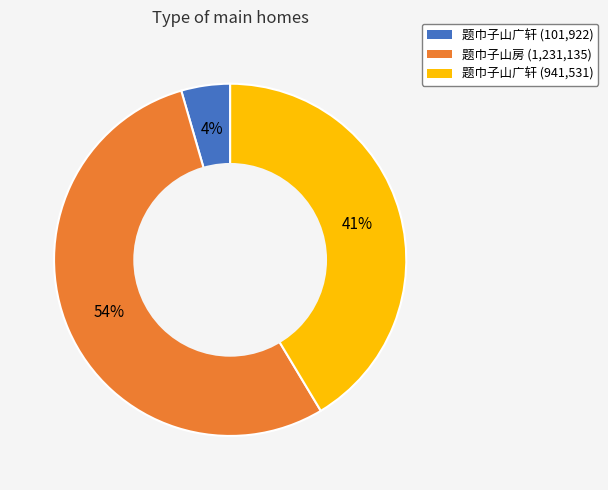

To the nearest percent, what is the average slice percentage?

33%